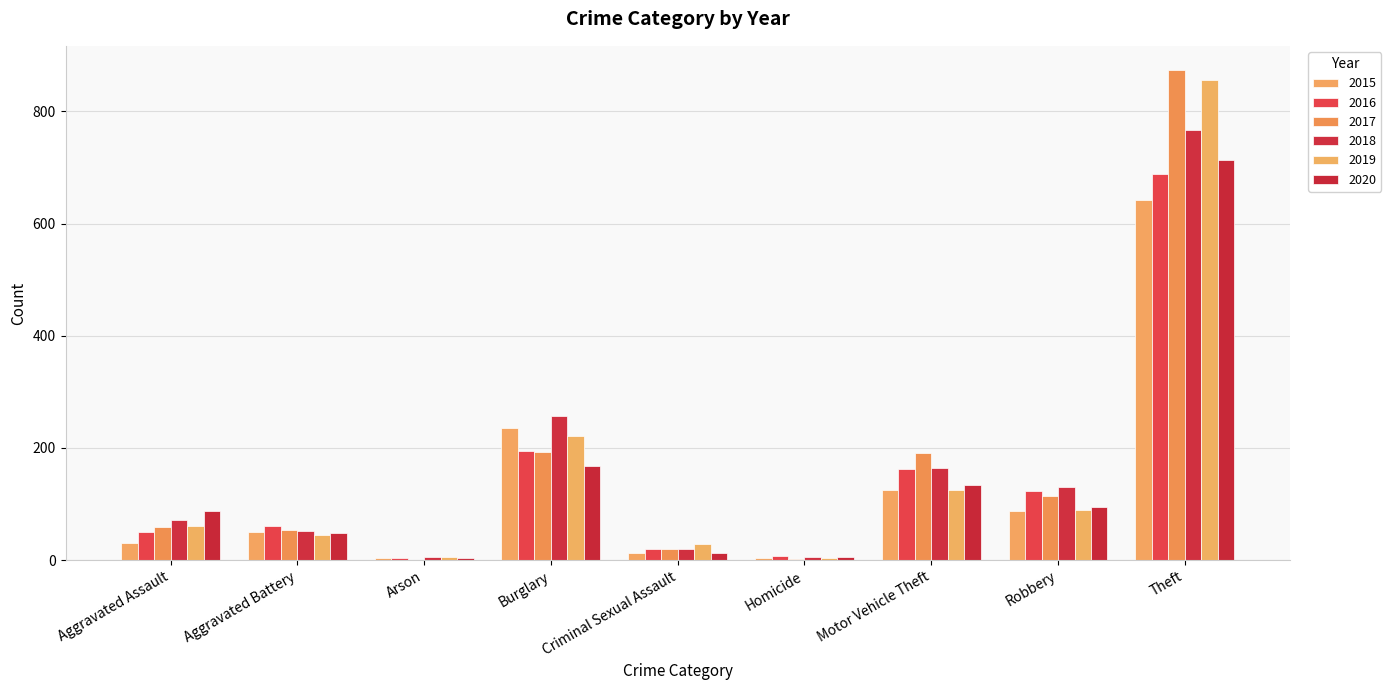

Rank the series at Burglary from lowest to highest value.

2020, 2017, 2016, 2019, 2015, 2018